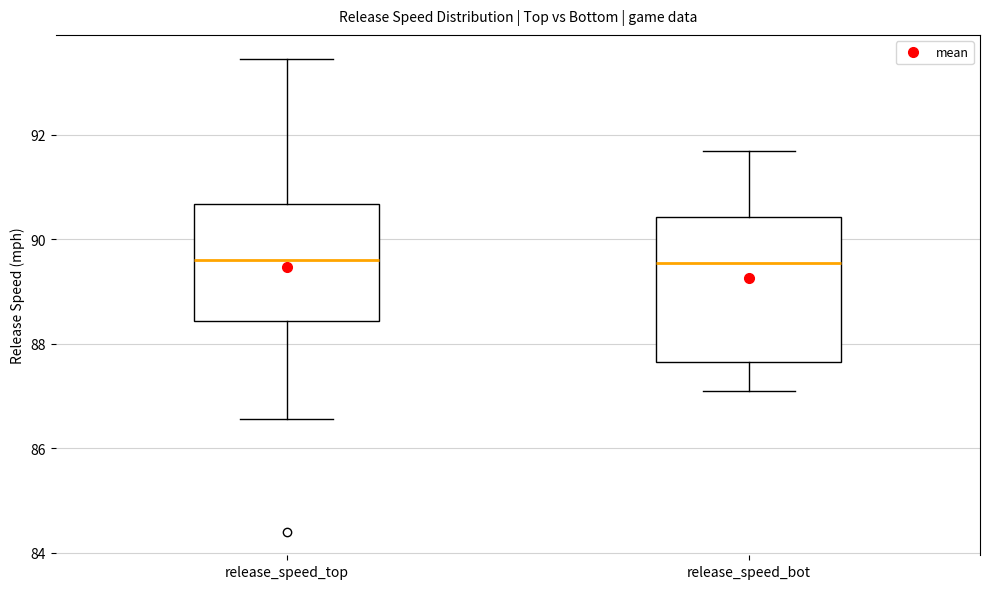

Reading left to right, read every box against the y-axis: the position of its median line, the range the box covers, and the ends of its whiskers. The values are not printed on the chart, so give them approximately, as read against the axis.

release_speed_top: median 89.6, box 88.4 to 90.6, whiskers 86.6 to 93.4
release_speed_bot: median 89.6, box 87.6 to 90.4, whiskers 87.0 to 91.6